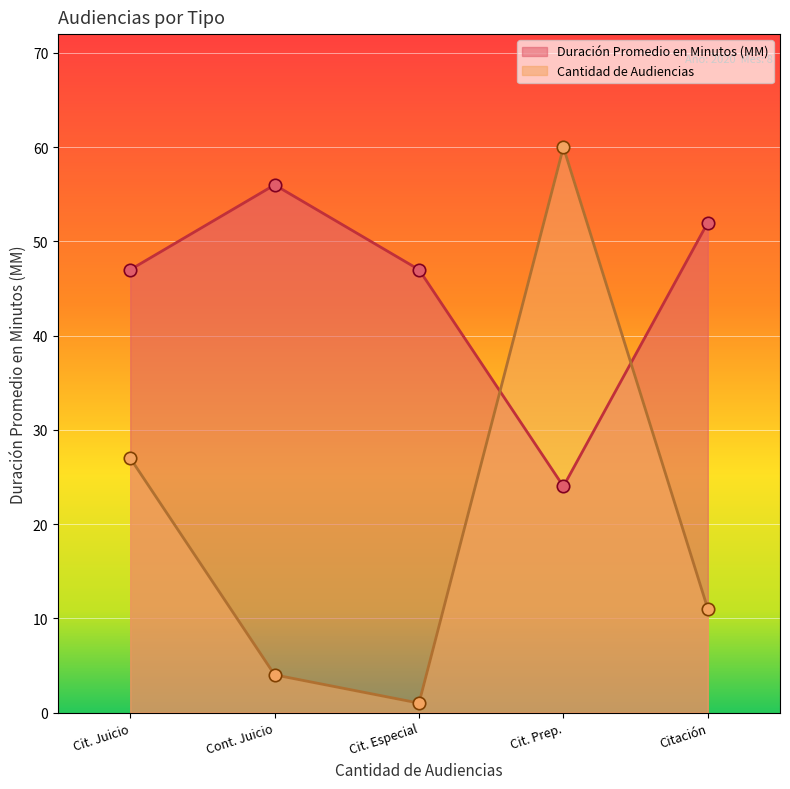

What is the total value across all series at Cit. Especial?

48